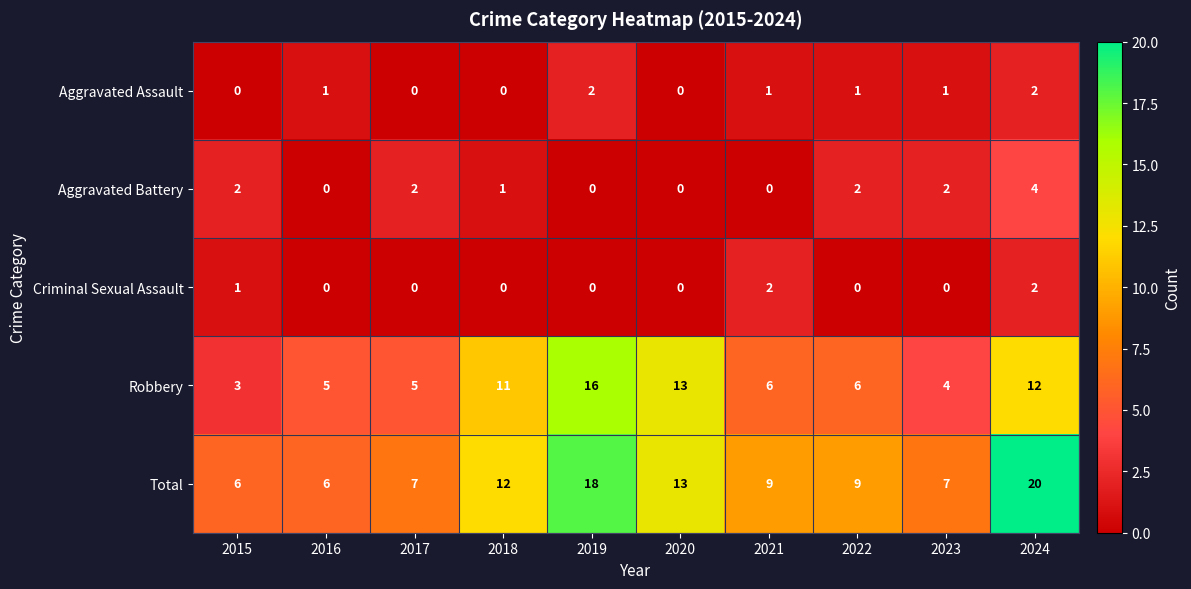

How many values in Aggravated Battery are above zero?

6